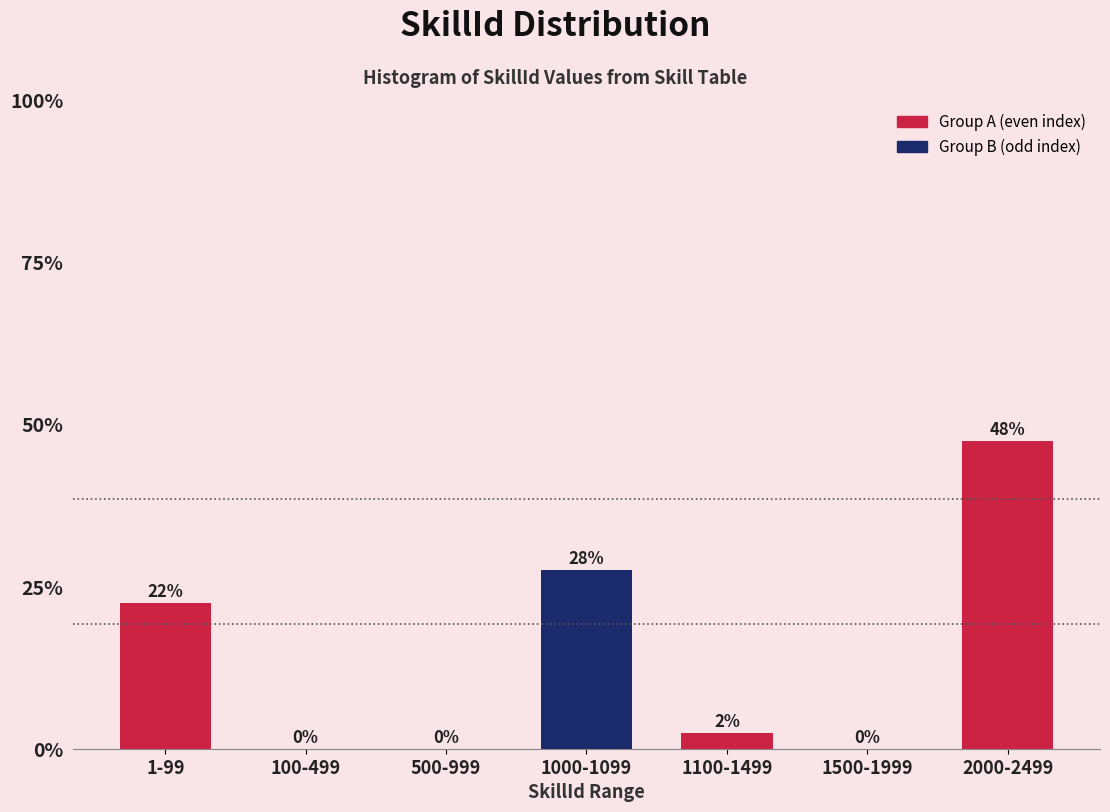

Are the bars horizontal?

No